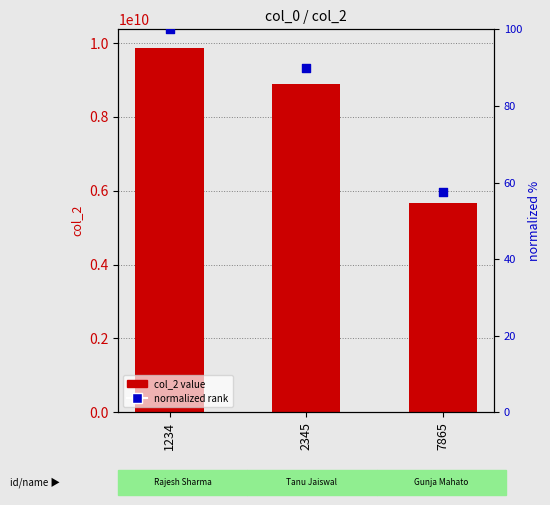

Which series reaches the maximum Y coordinate?

col_2 value